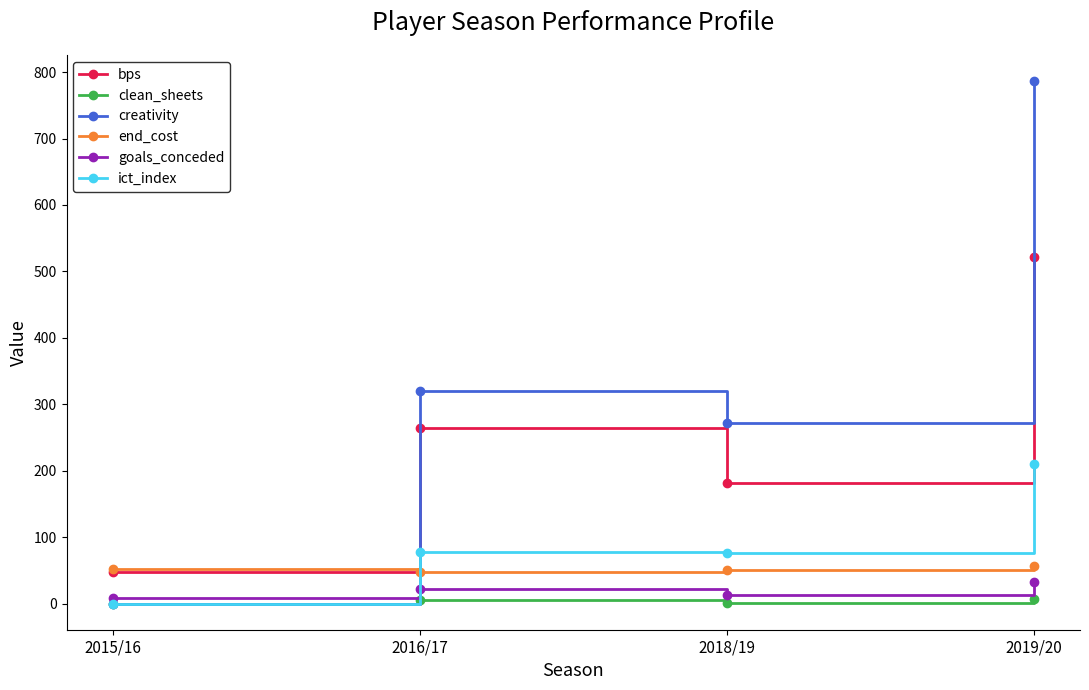

What is the sum of the bps values at 2018/19 and 2015/16?

230.0